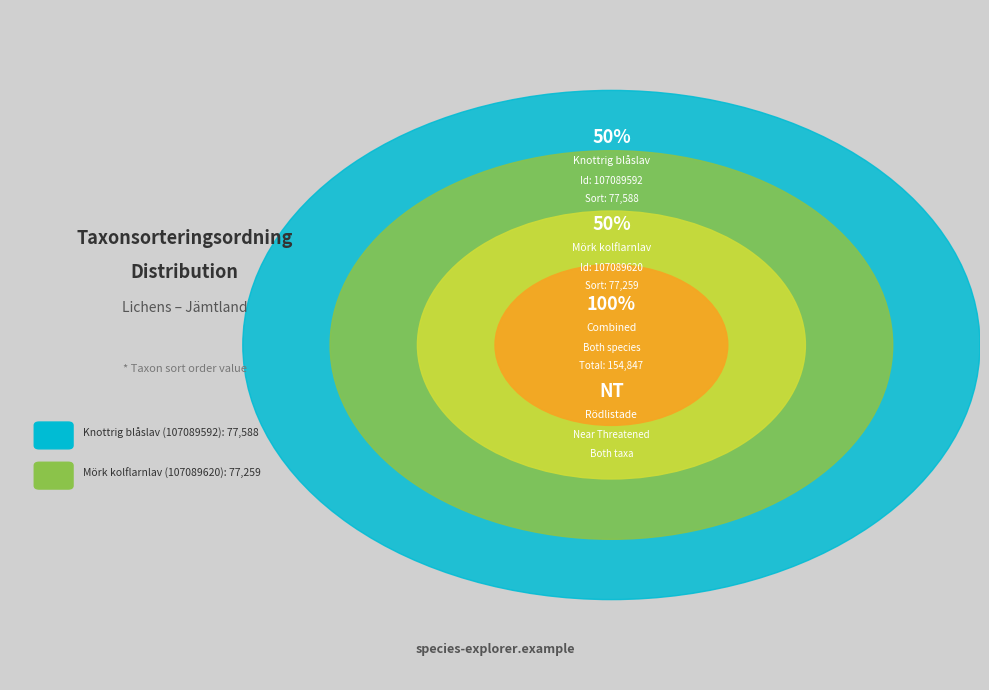

What is the smallest slice in the pie chart?

107089620